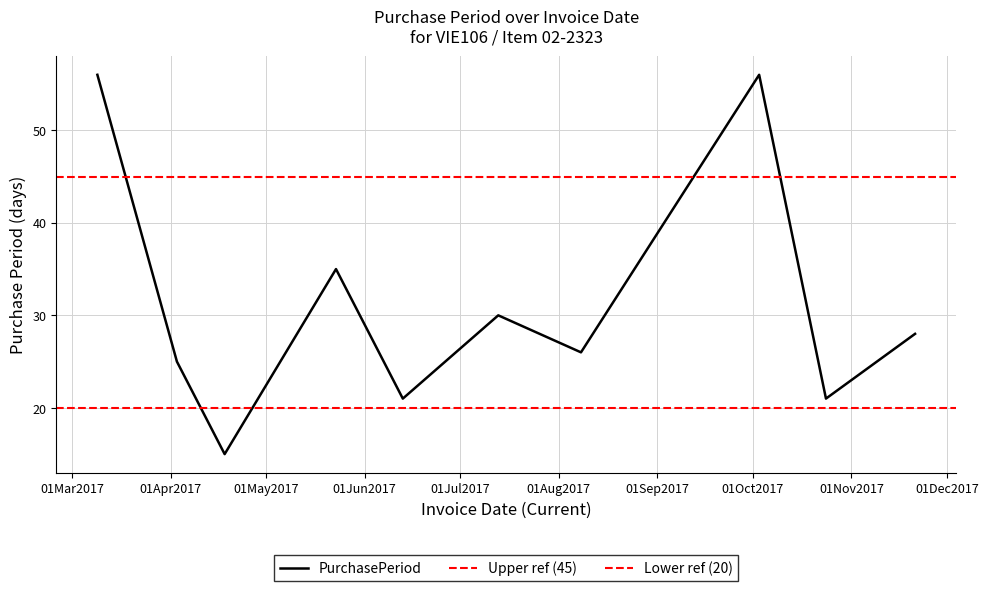

What is the average value?

31